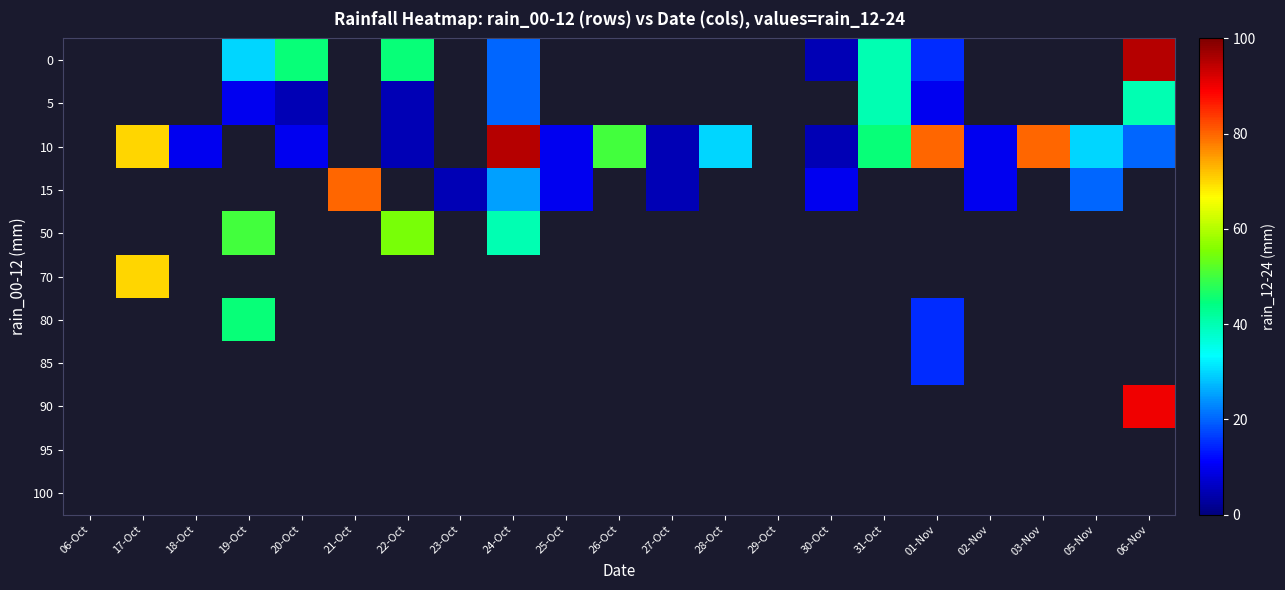

How many series are shown in this chart?

11